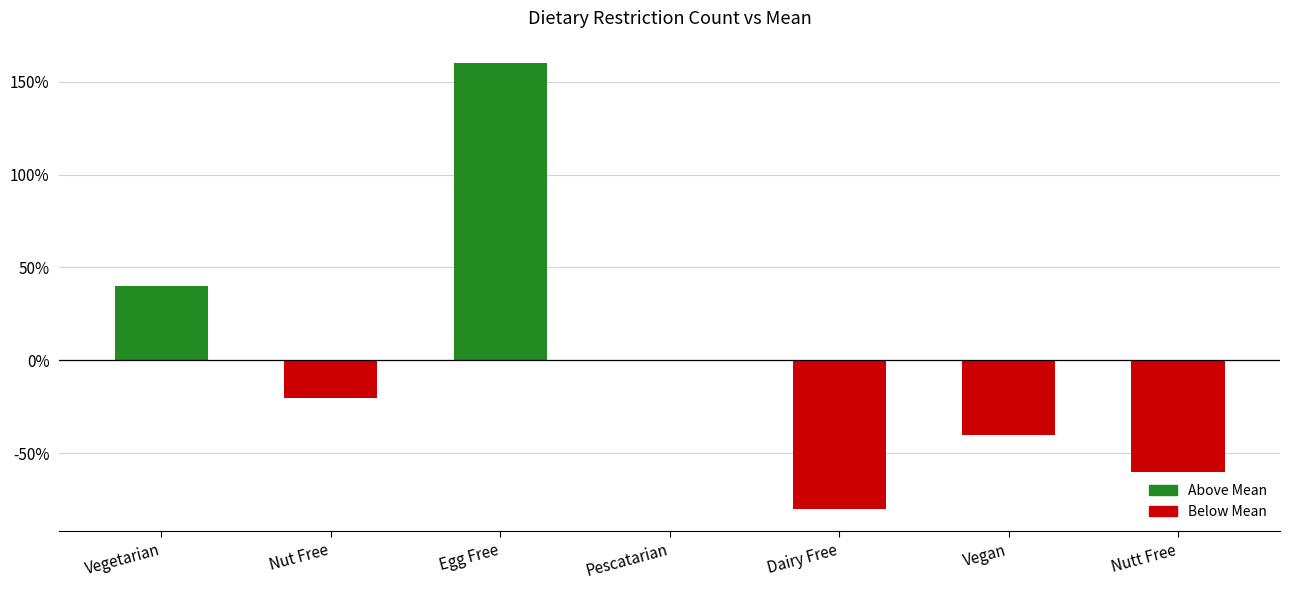

Reading right to left, transcribe all the data shown in this chart.

-60	-40	-80	0	160	-20	40